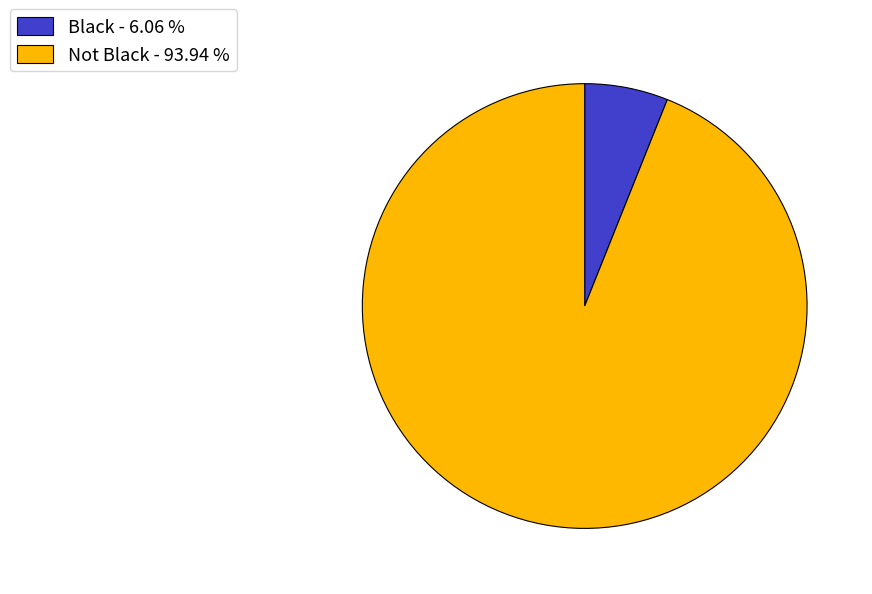

The Not Black slice represents 94% of the pie. True or false?

True